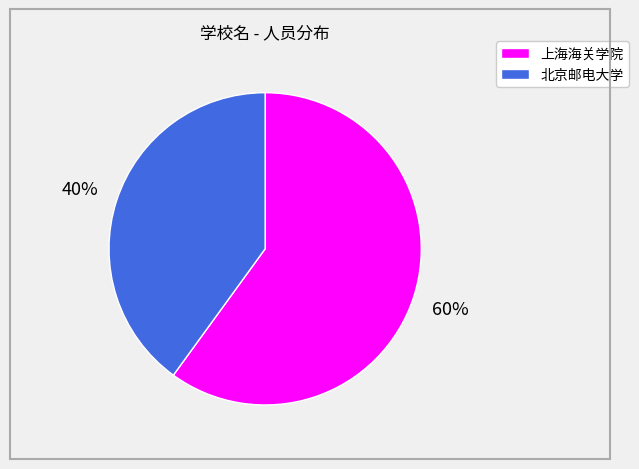

Is 上海海关学院 the majority of the pie?

Yes